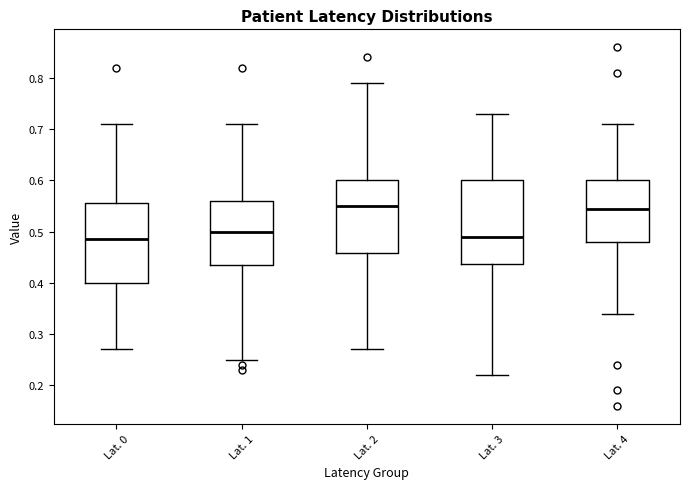

Where is the lower edge of the box for Lat. 4 on the y-axis? The values are not printed on the chart, so give them approximately, as read against the axis.

0.48